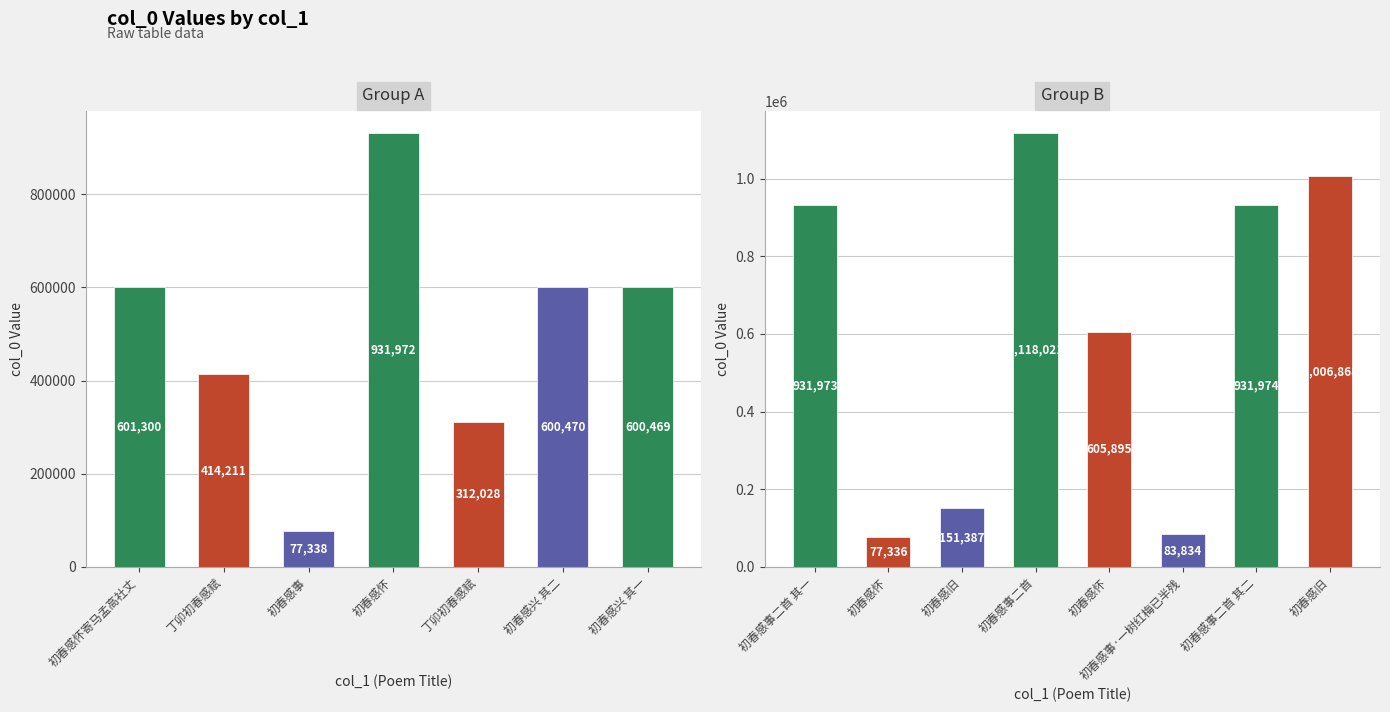

Are the bars horizontal?

No